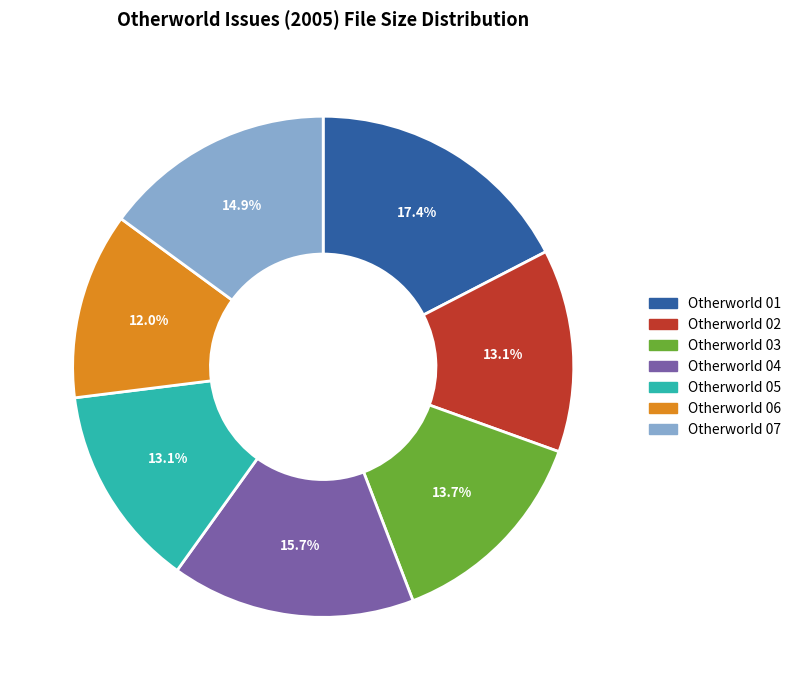

Is Otherworld 06 the majority of the pie?

No